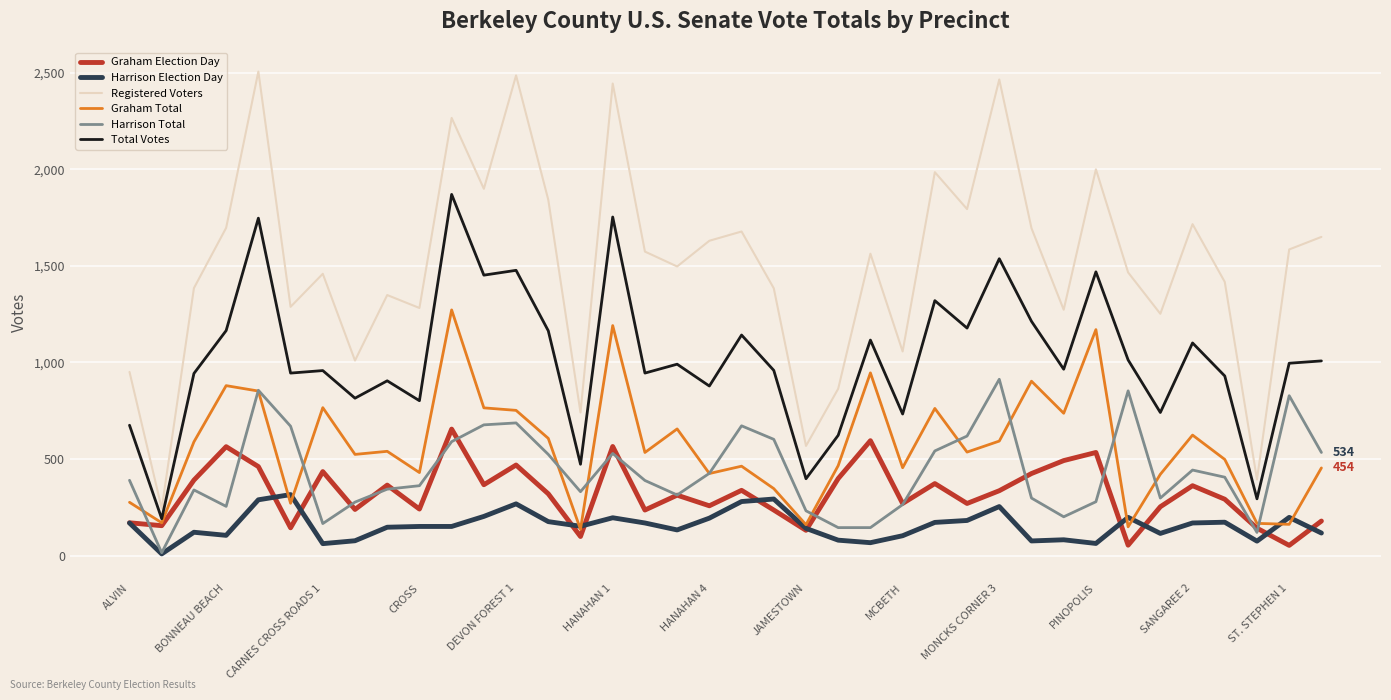

What is the minimum value for Harrison Total?

15